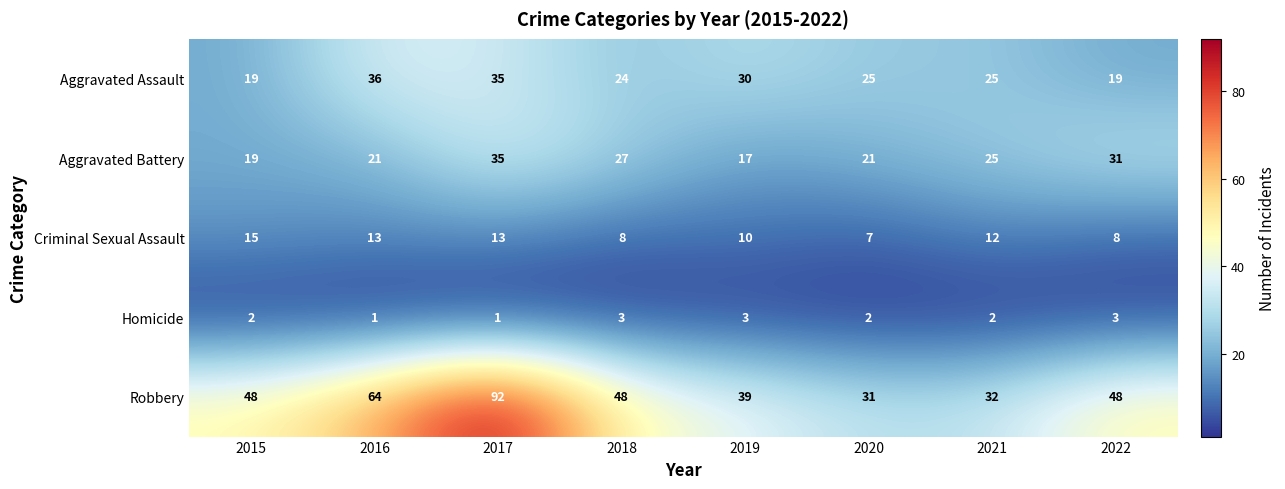

What is the sum of the Homicide values at 2016 and 2022?

4